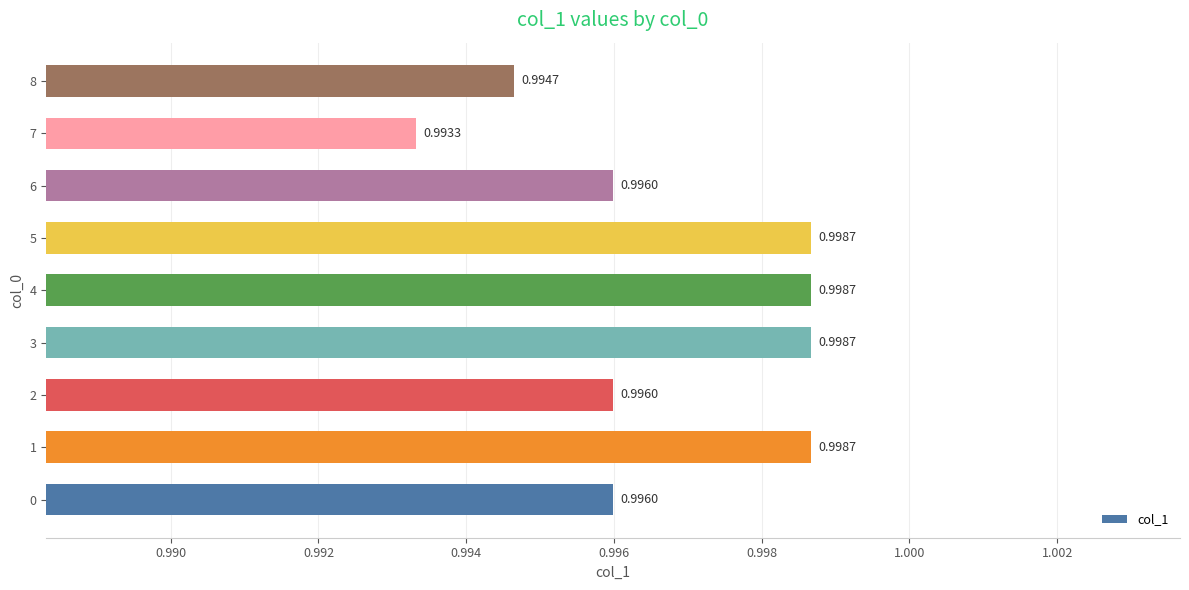

Which has a higher value, 5 or 7?

5